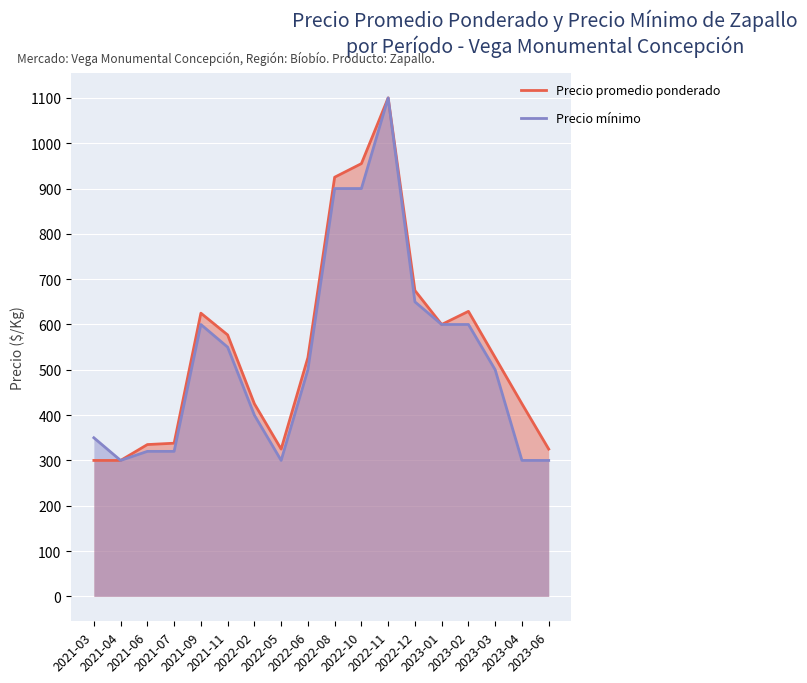

True or false: Precio mínimo has more than 2 interior local peaks.

False